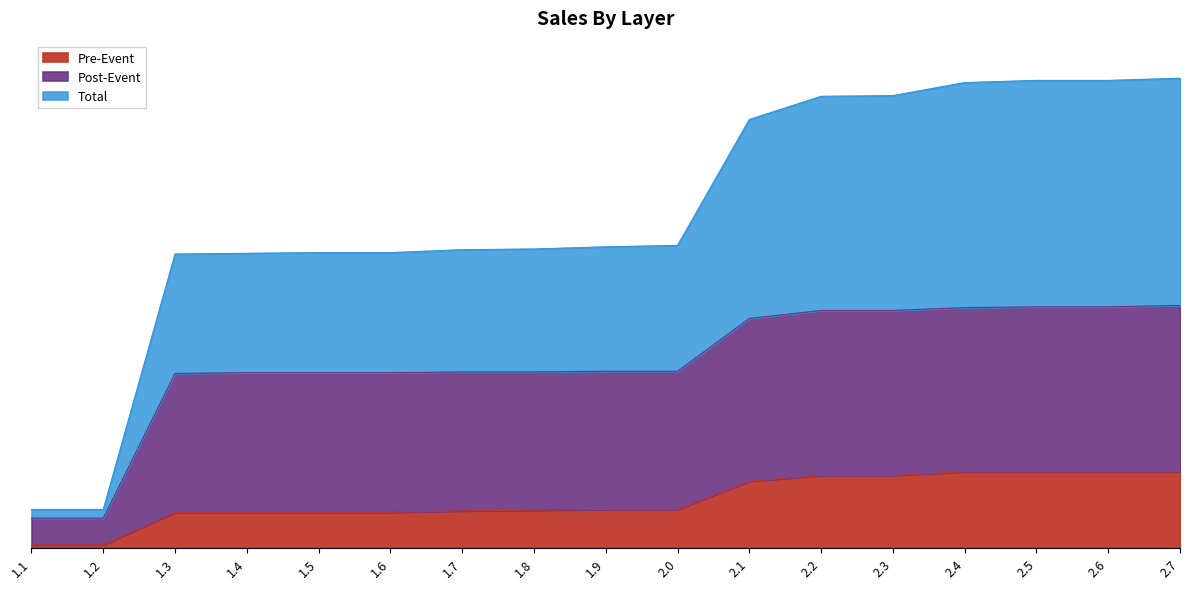

List the series in order of their overall mean, highest first.

Total, Post-Event, Pre-Event